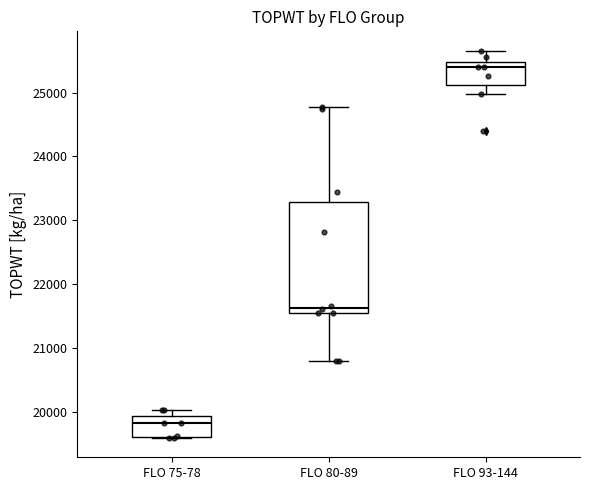

Which box's median line is the lowest?

FLO 75-78